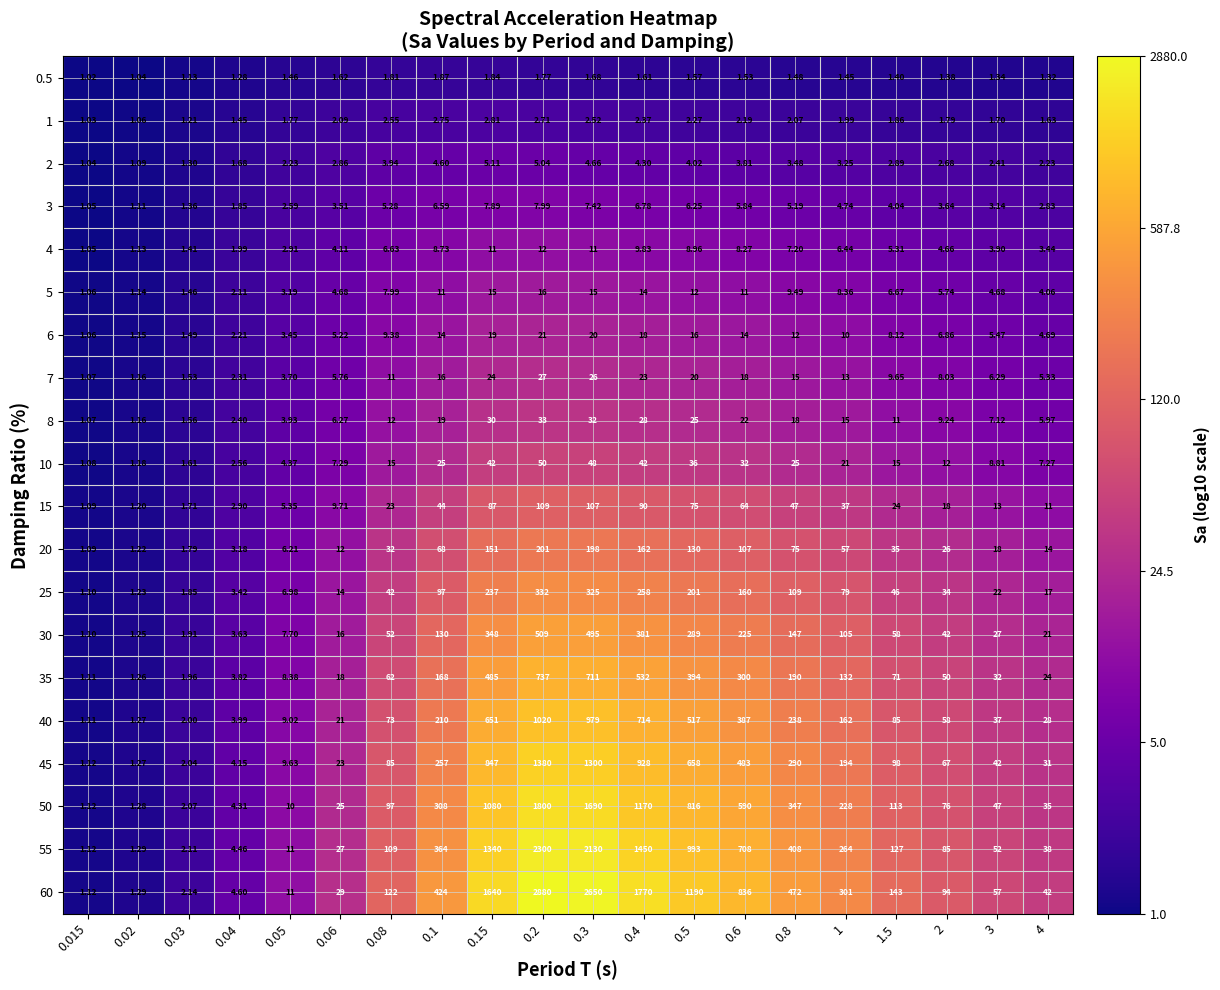

Count the number of data series in this chart.

20